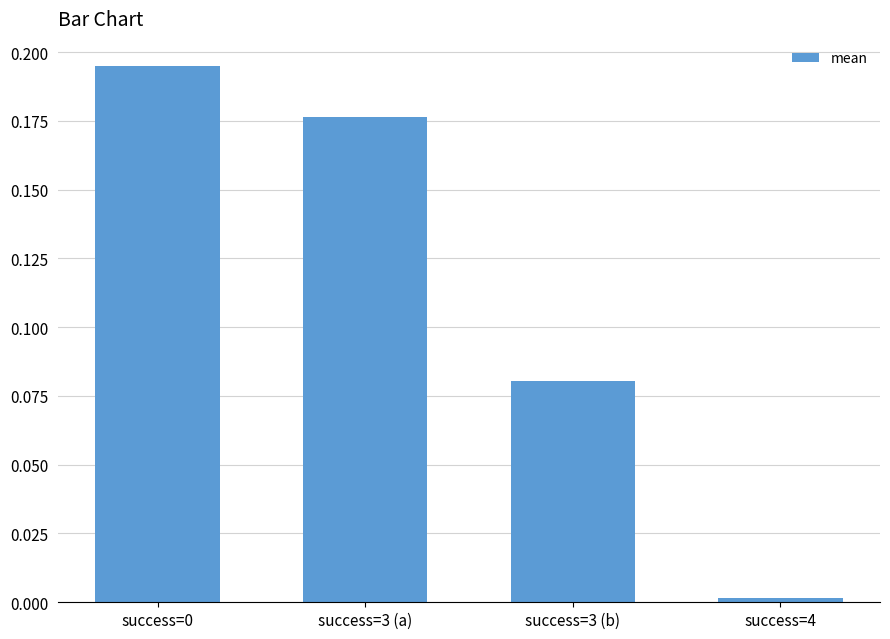

True or false: the data shows 0.3 at success=3 (a).

False